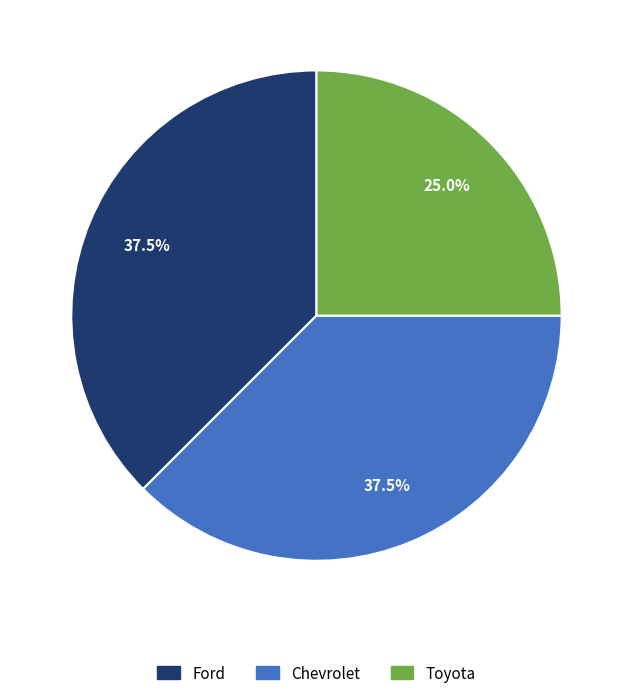

How much of the chart is everything except Toyota?

75.0%